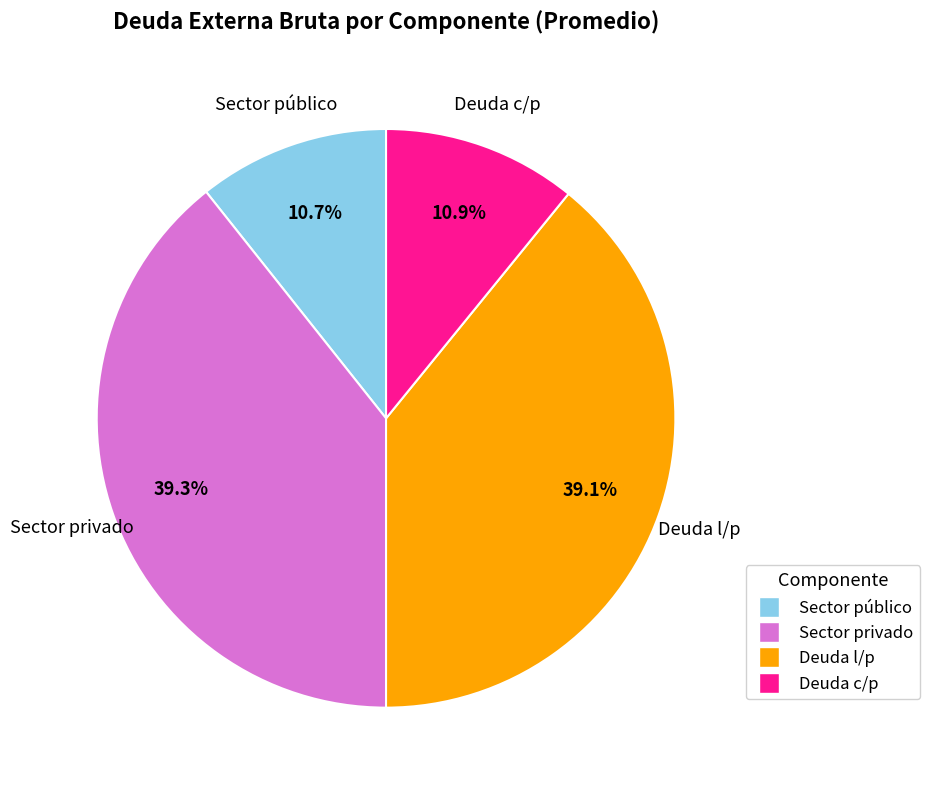

To the nearest percent, what portion does Deuda l/p represent?

39%